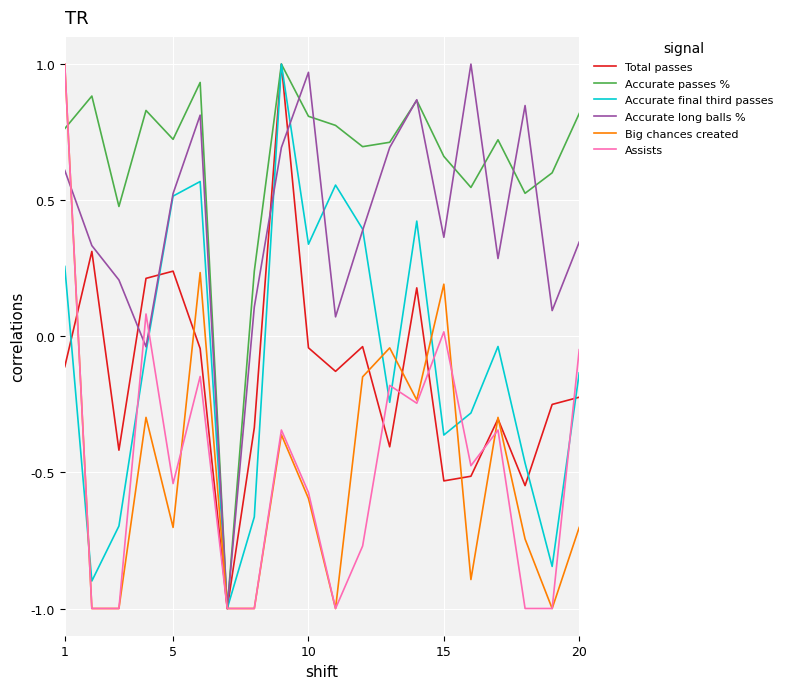

What is the minimum value for Accurate passes %?

-1.0